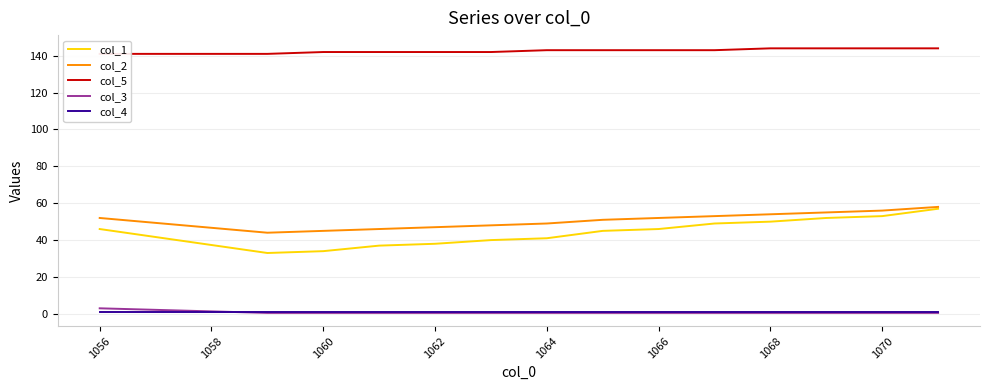

Reading right to left, extract all data points from this chart.

col_1: 57.0	53.0	52.0	50.0	49.0	46.0	45.0	41.0	40.0	38.0	37.0	34.0	33.0	46.0
col_2: 58.0	56.0	55.0	54.0	53.0	52.0	51.0	49.0	48.0	47.0	46.0	45.0	44.0	52.0
col_5: 144.0	144.0	144.0	144.0	143.0	143.0	143.0	143.0	142.0	142.0	142.0	142.0	141.0	141.0
col_3: 0.5	0.5	0.5	0.5	0.5	0.5	0.5	0.5	0.5	0.5	0.5	0.5	0.5	3.0
col_4: 1.0	1.0	1.0	1.0	1.0	1.0	1.0	1.0	1.0	1.0	1.0	1.0	1.0	1.0